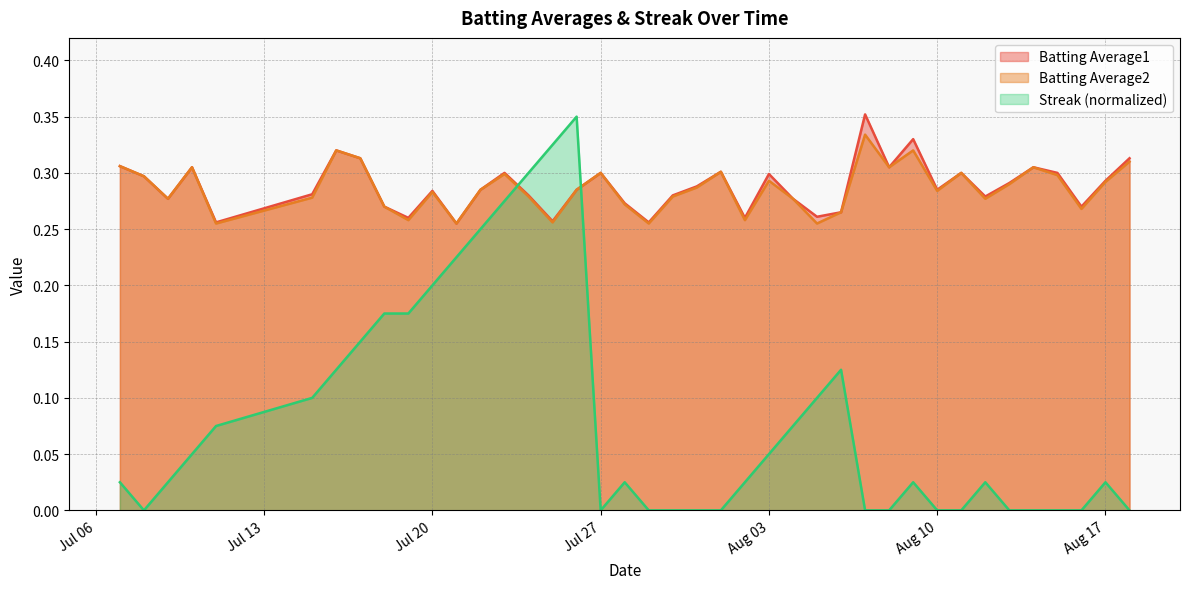

At which label is Batting Average1 closest to 0?

2010-07-21